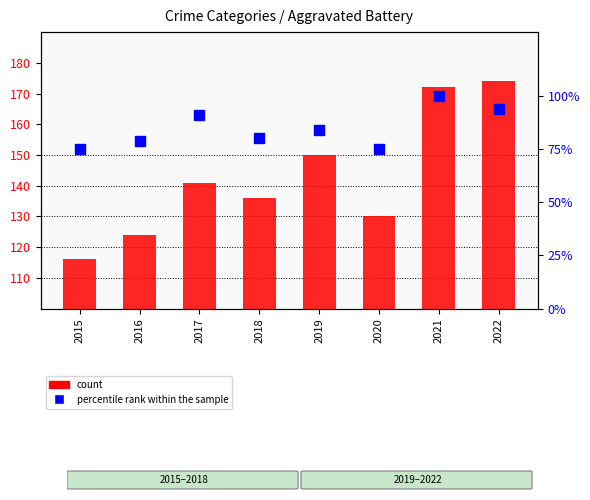

What is the value of the percentile rank within the sample bar at the 4th from the left?

80